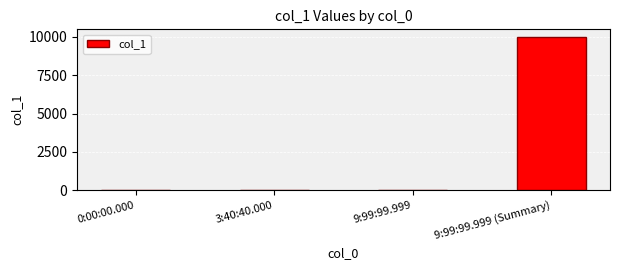

Reading left to right, list all the values displayed in this chart.

0	0	0	9999